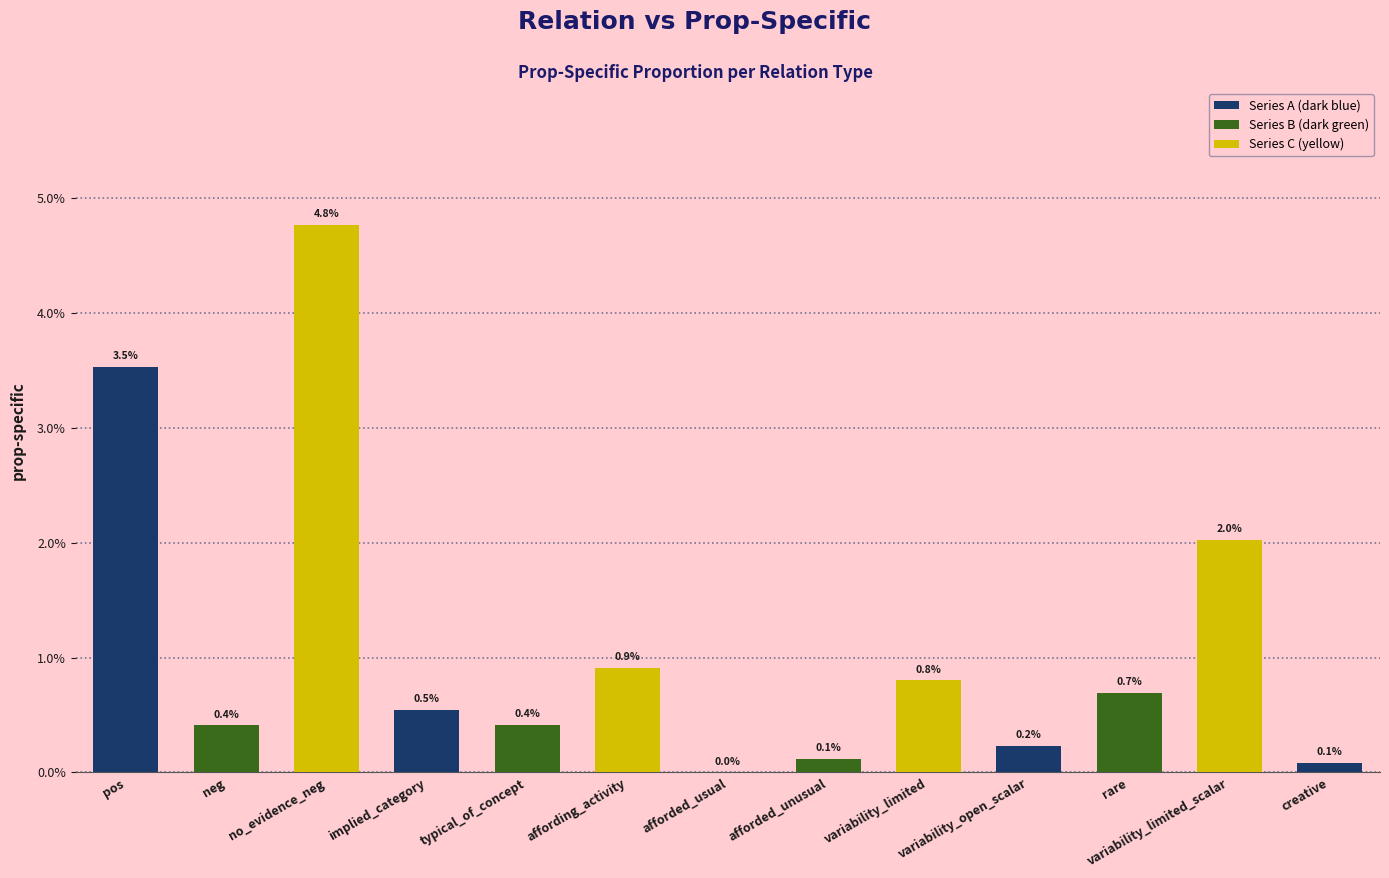

What is the label of the 11th bar from the right?

no_evidence_neg